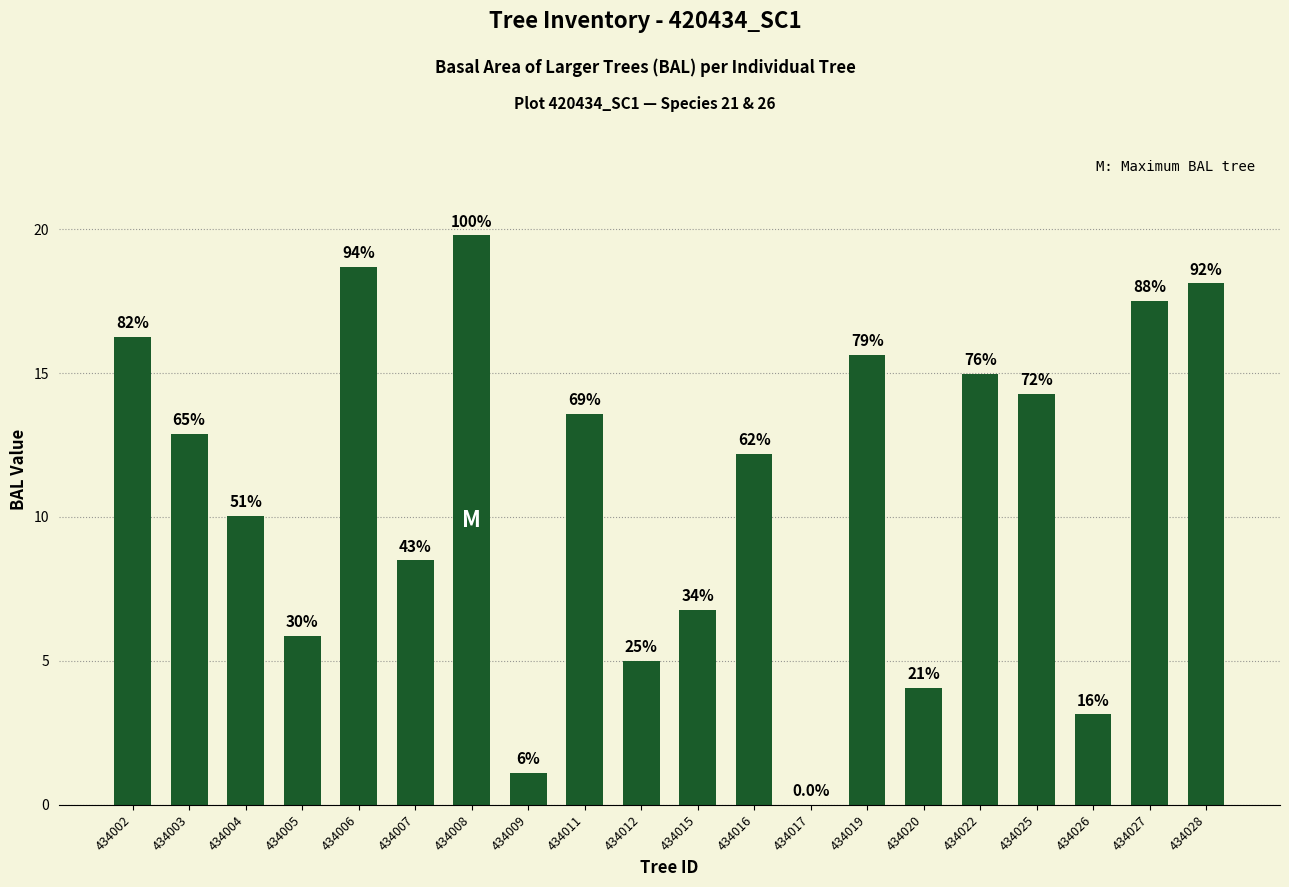

What is the average value?

10.9